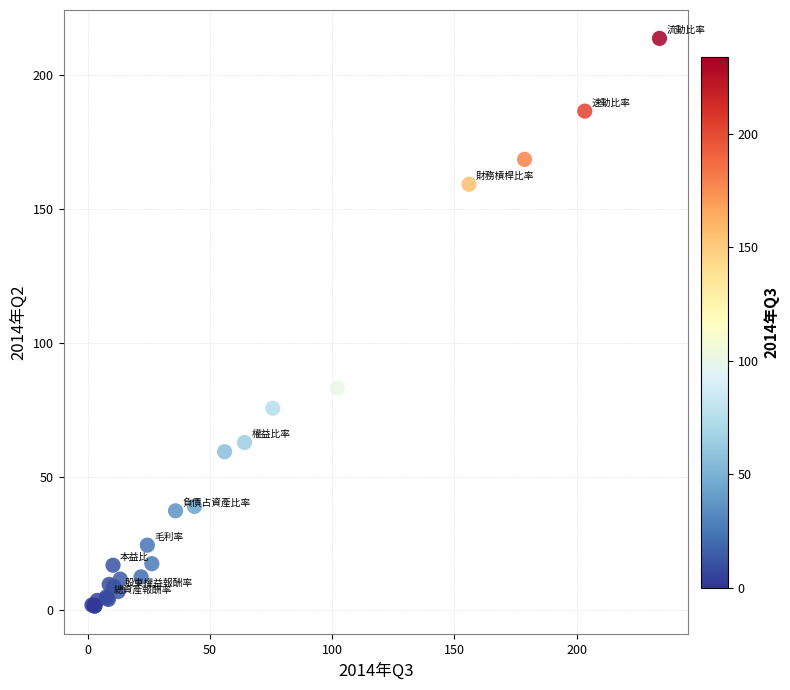

What Y value in the scatter plot is closest to 107?

83.1